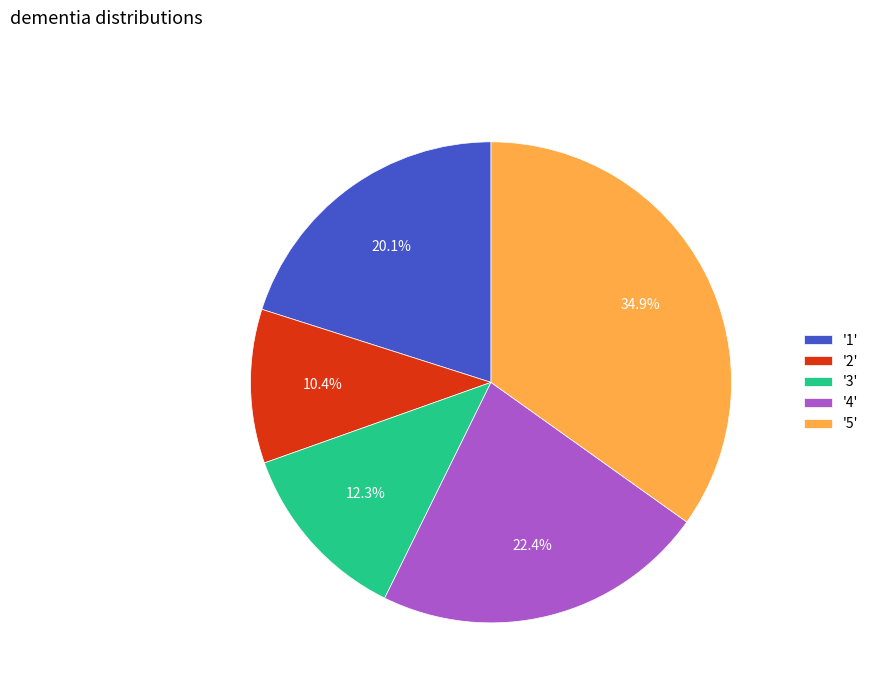

Is '1' the majority of the pie?

No